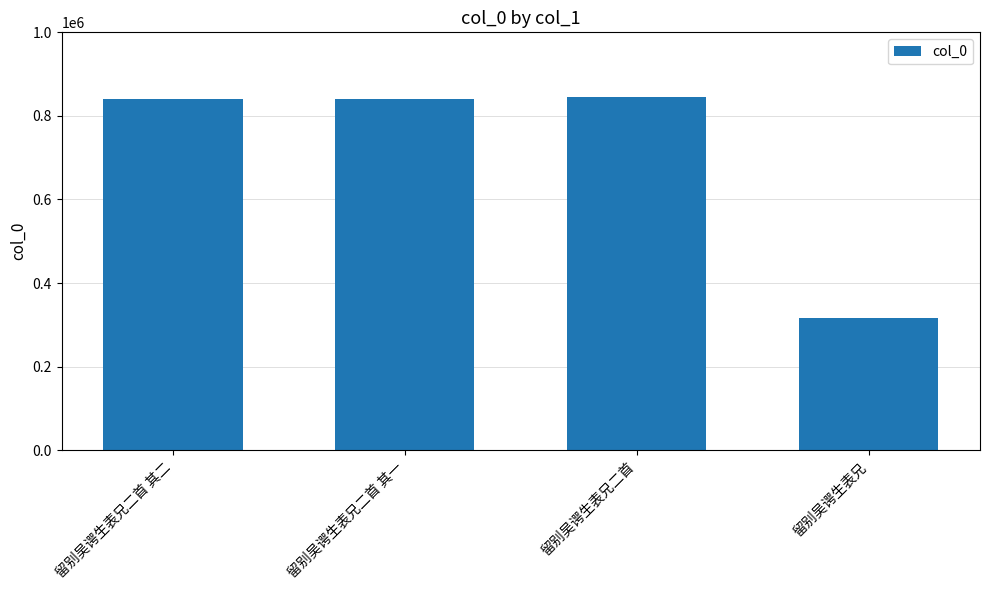

What is the difference between the second highest and second lowest values?

1